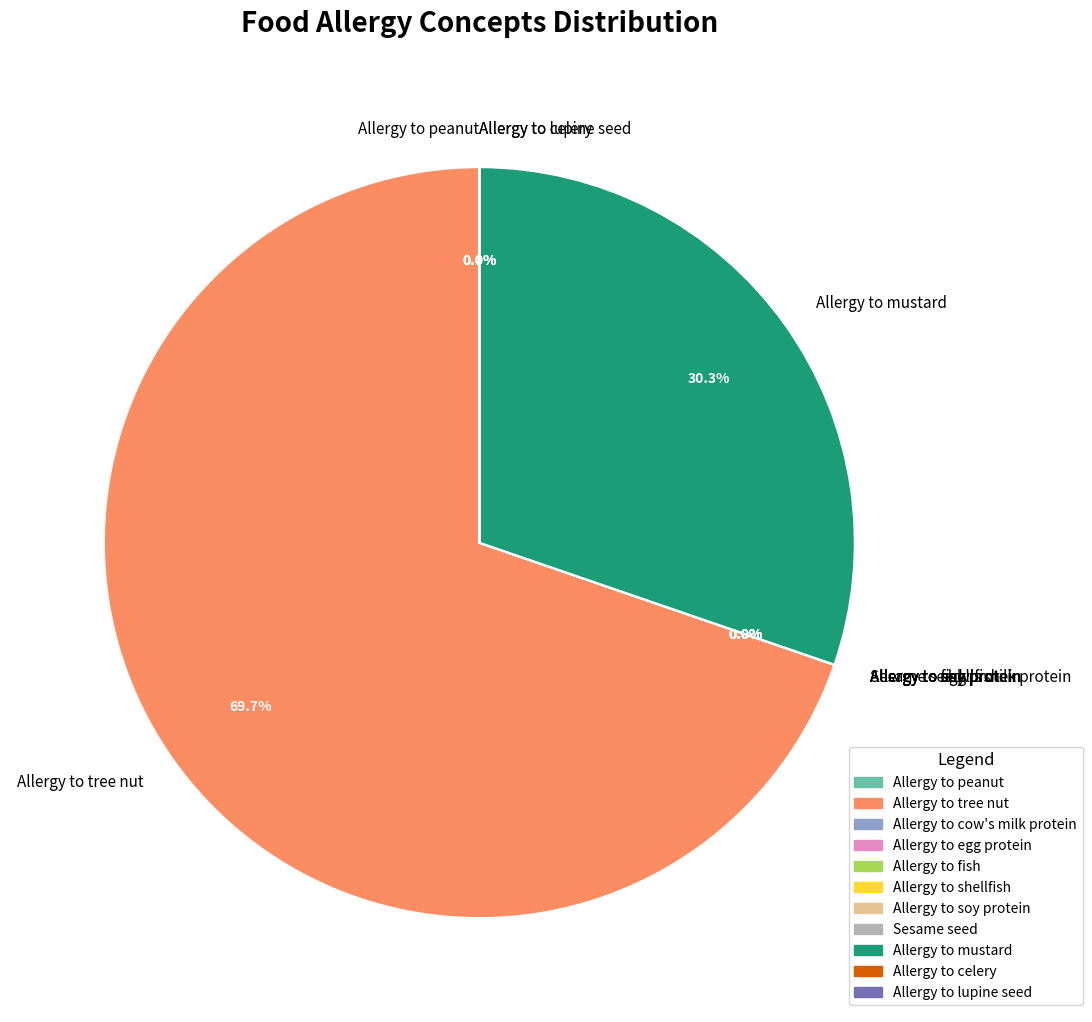

Which category accounts for the majority?

Allergy to tree nut